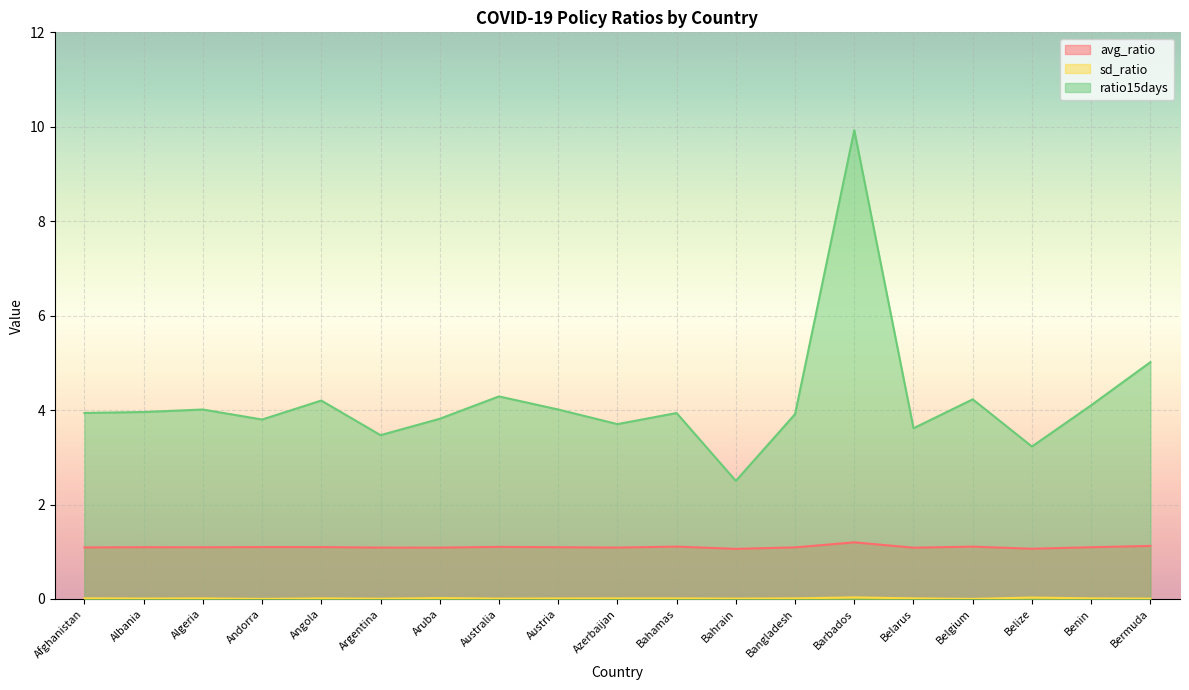

In ratio15days, how many points are higher than both neighbors (excluding endpoints)?

6